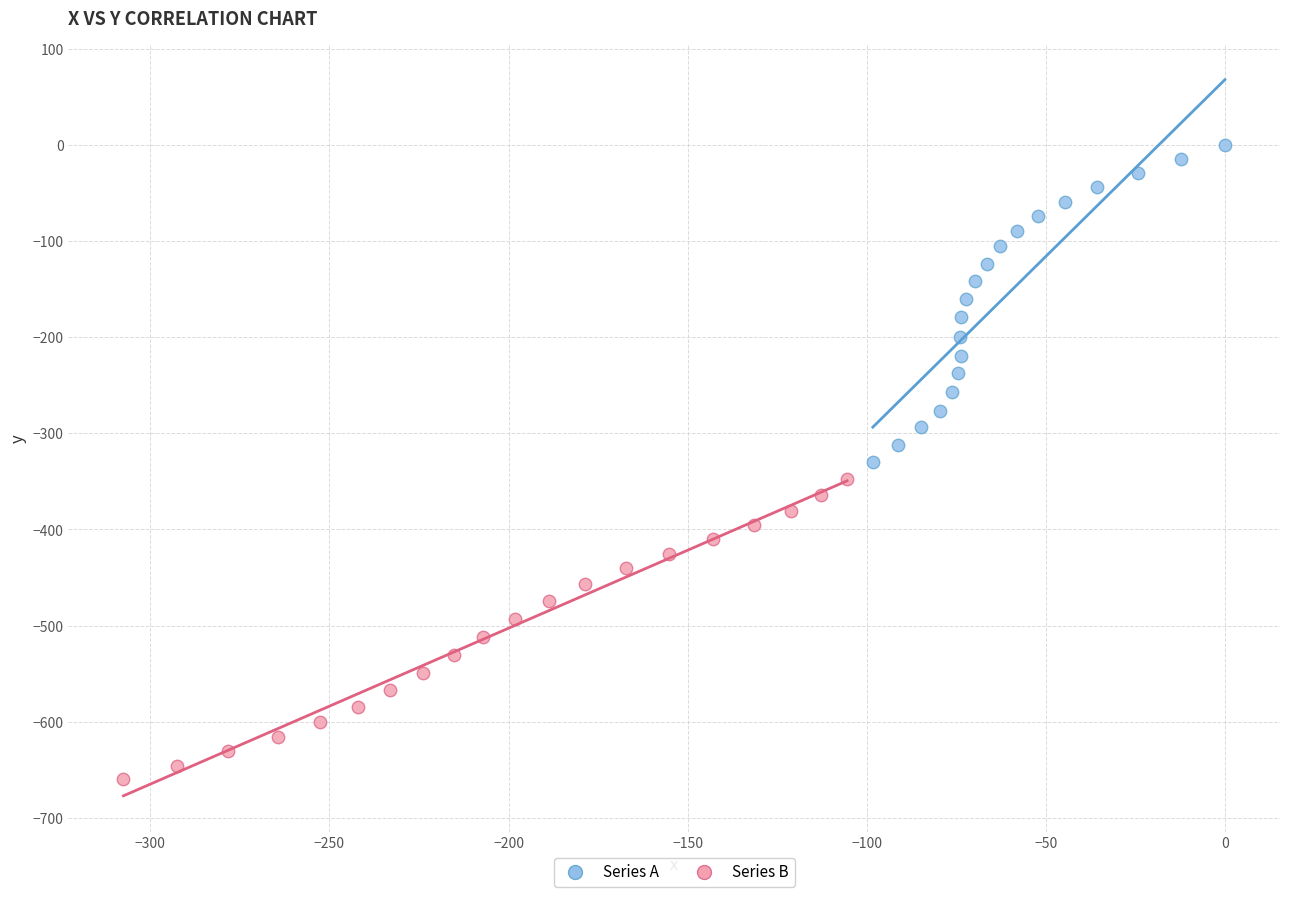

Which series has the widest spread of Y values?

Series A